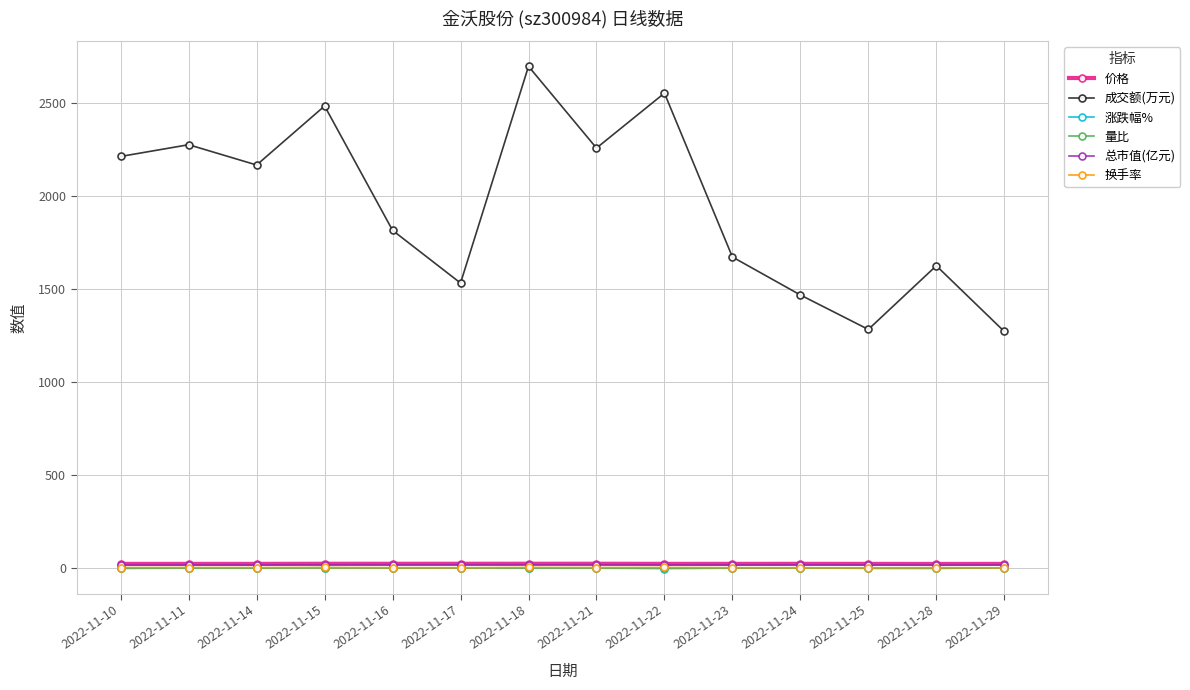

True or false: 换手率 and 总市值(亿元) cross at least once.

False